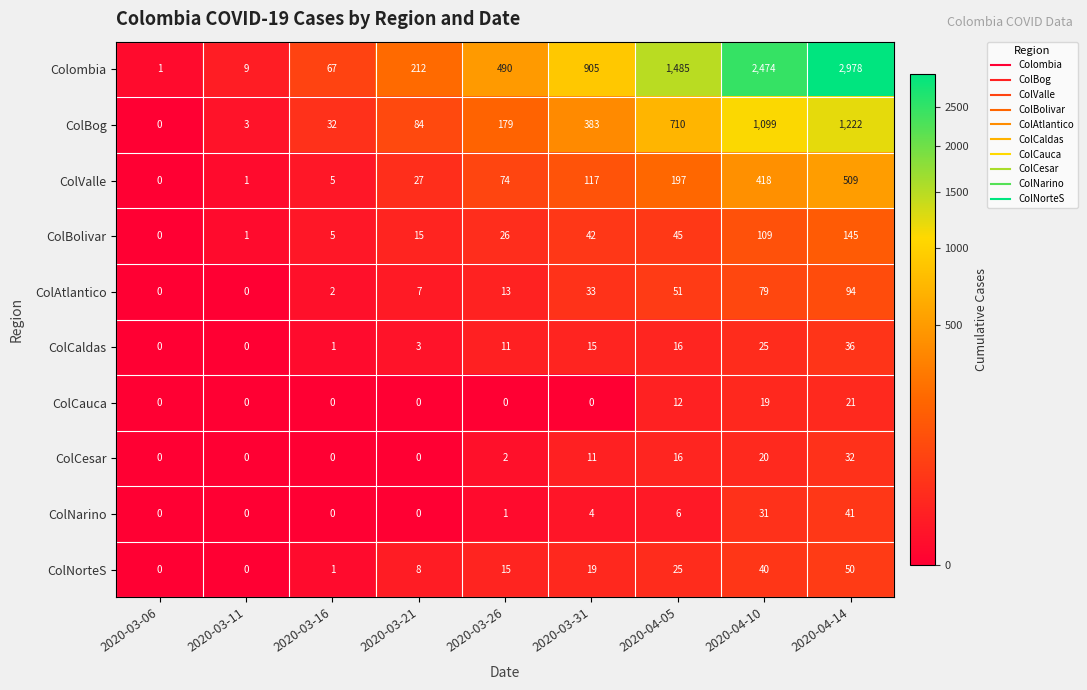

What value does the ColValle series have at 2020-04-14, to the nearest 50?

500